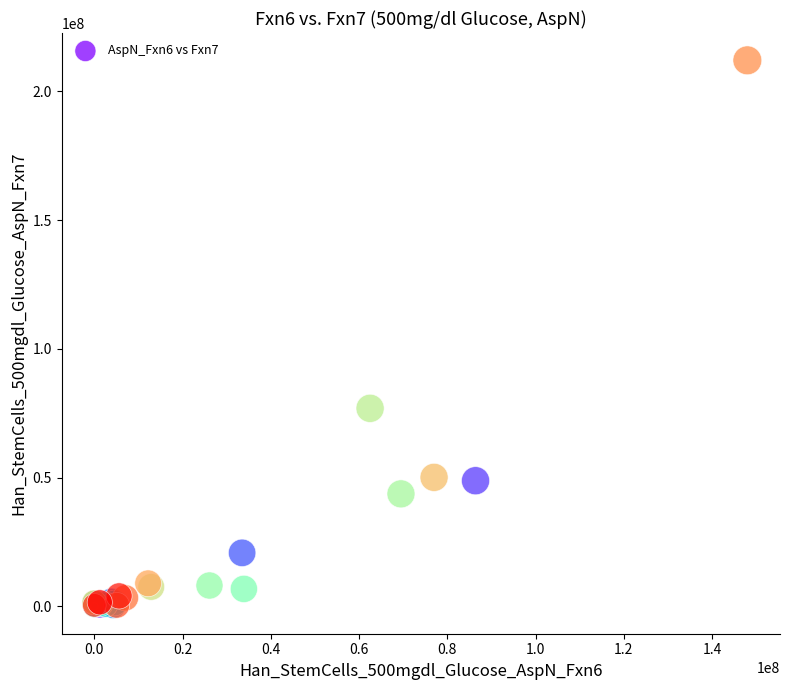

What Y value in the scatter plot is closest to 106000000?

76900000